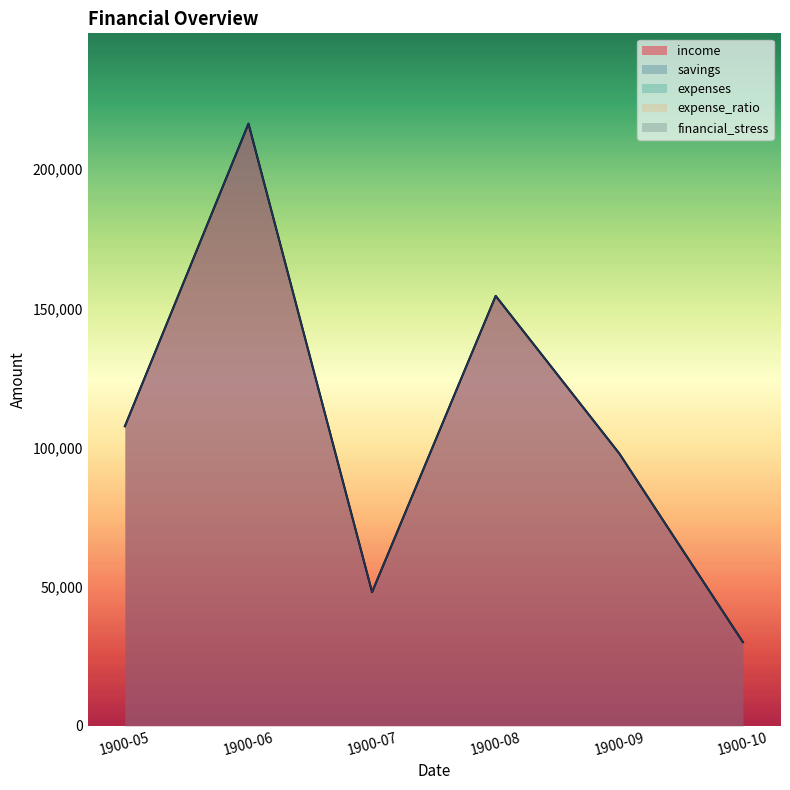

True or false: financial_stress and expense_ratio cross at least once.

False